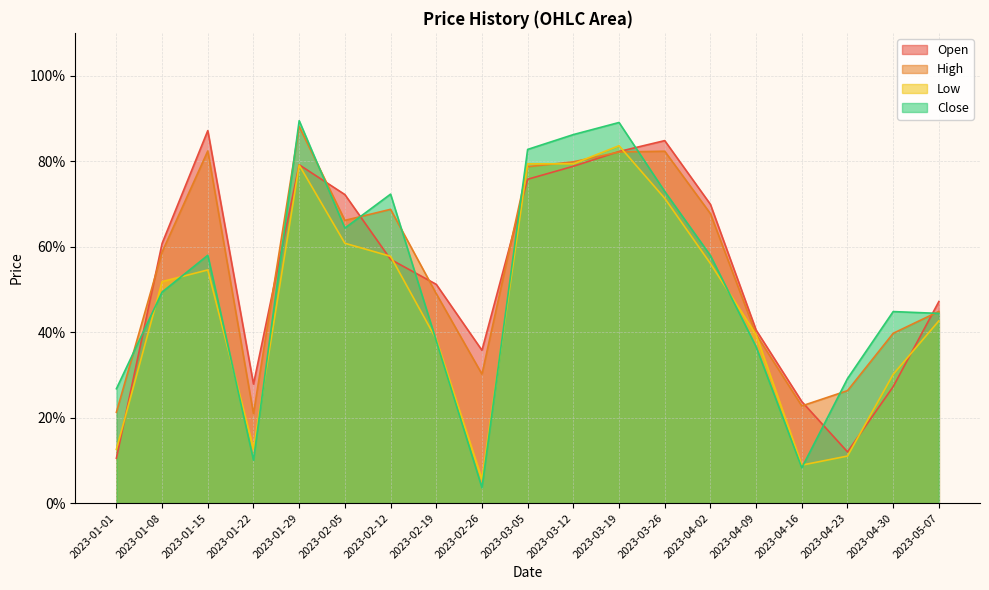

At which category does Open reach its first local peak?

2023-01-15